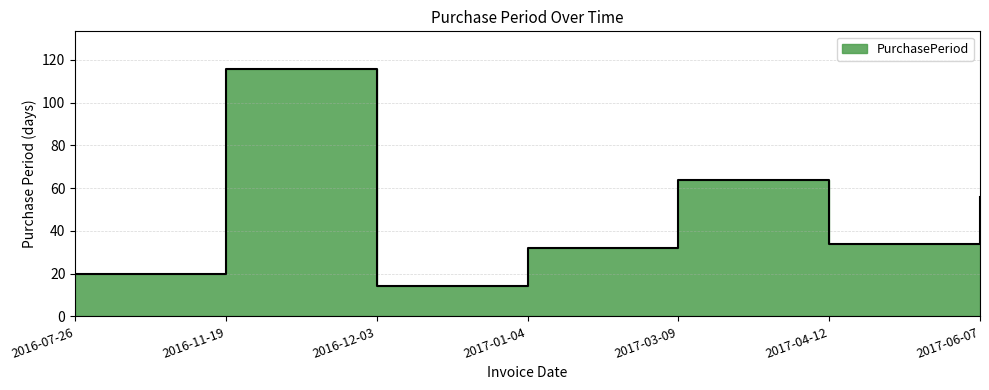

What is the difference between the maximum and minimum values?

102